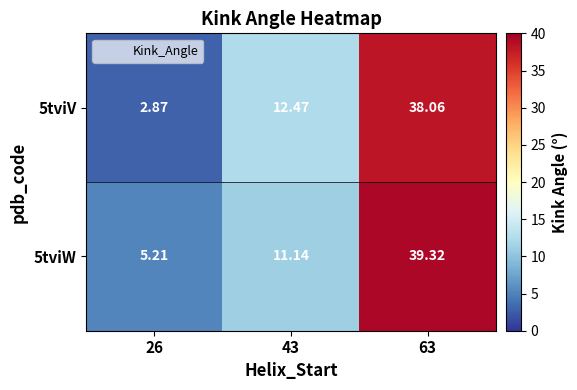

Rank the series by their average value, from highest to lowest.

5tviW, 5tviV